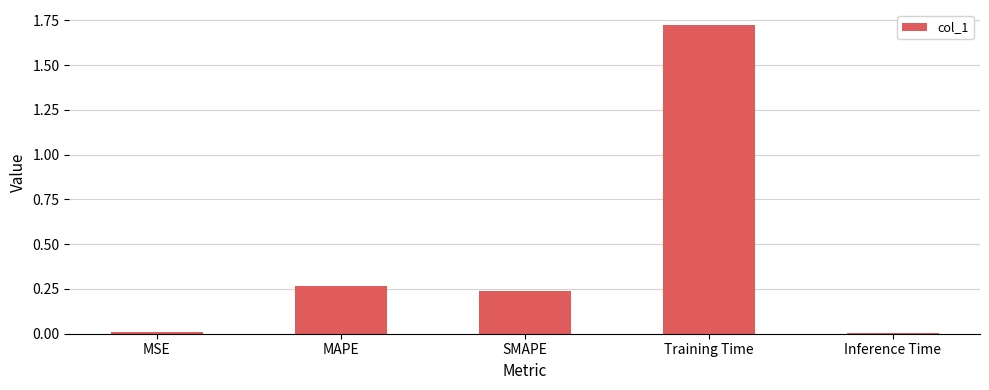

What is the sum of all values?

2.2